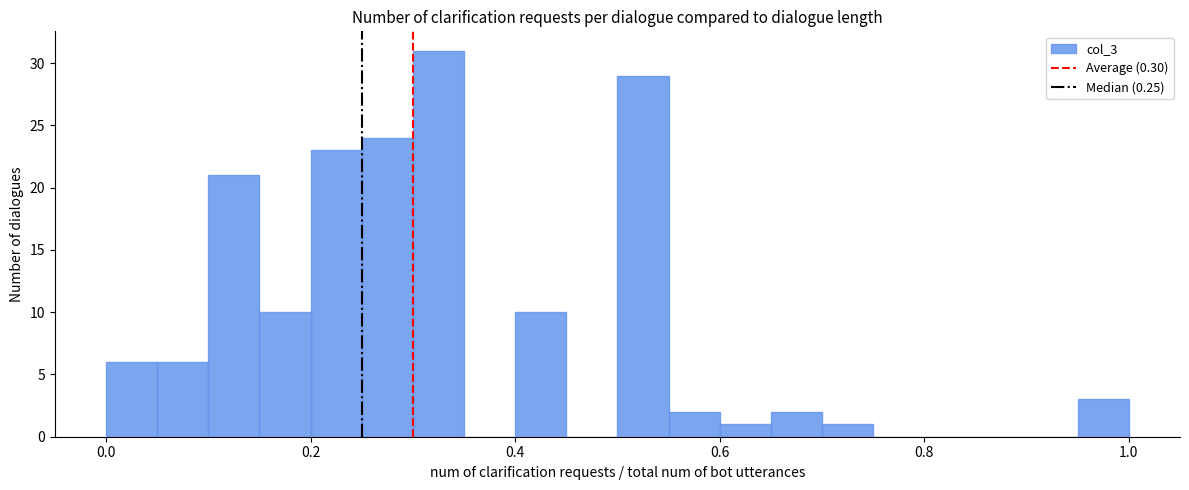

Around what value on the x-axis is the tallest bar? Give the approximate position of its centre, as read against the axis.

0.32